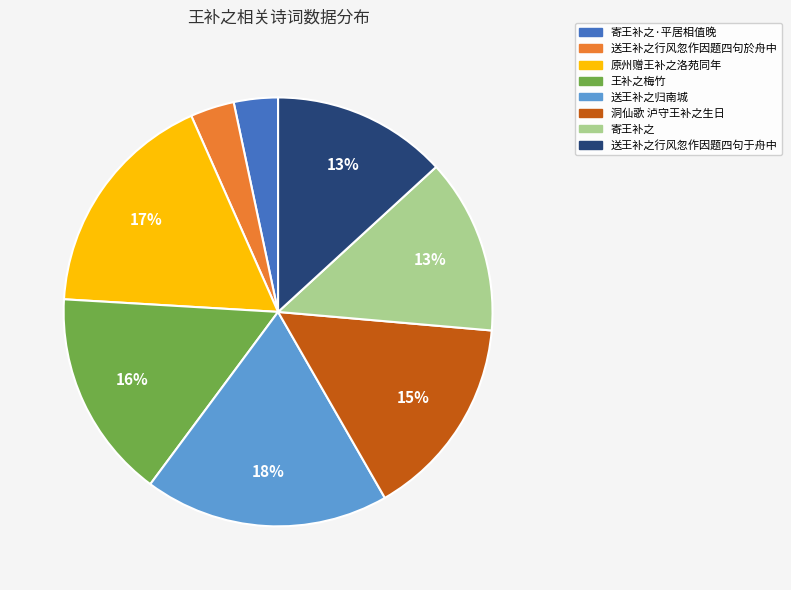

Is 原州赠王补之洛苑同年 the majority of the pie?

No